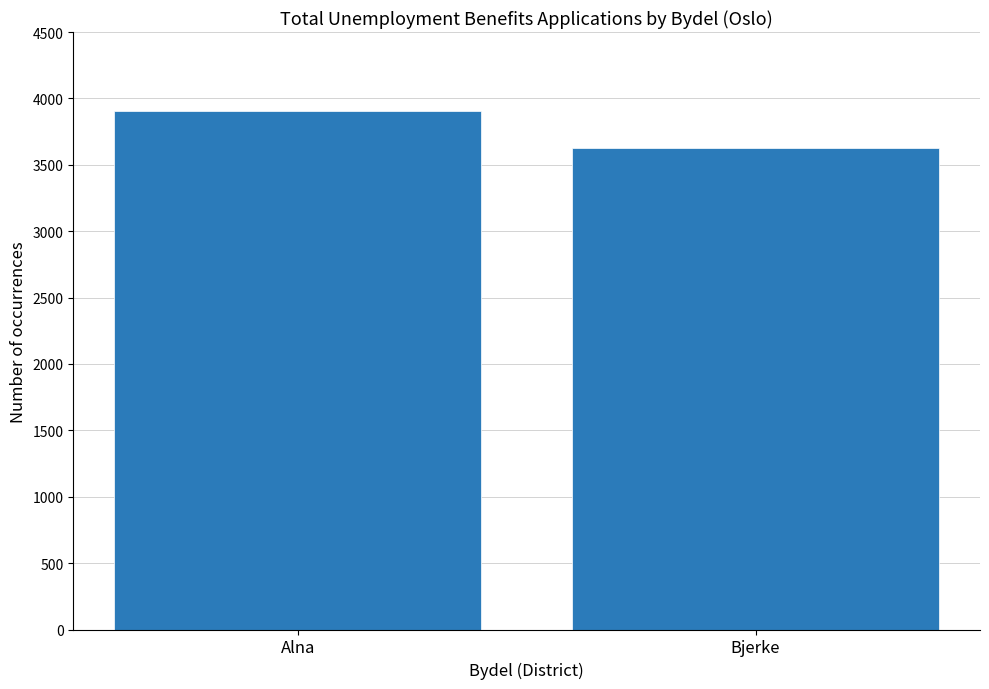

How many bars are there in total?

2